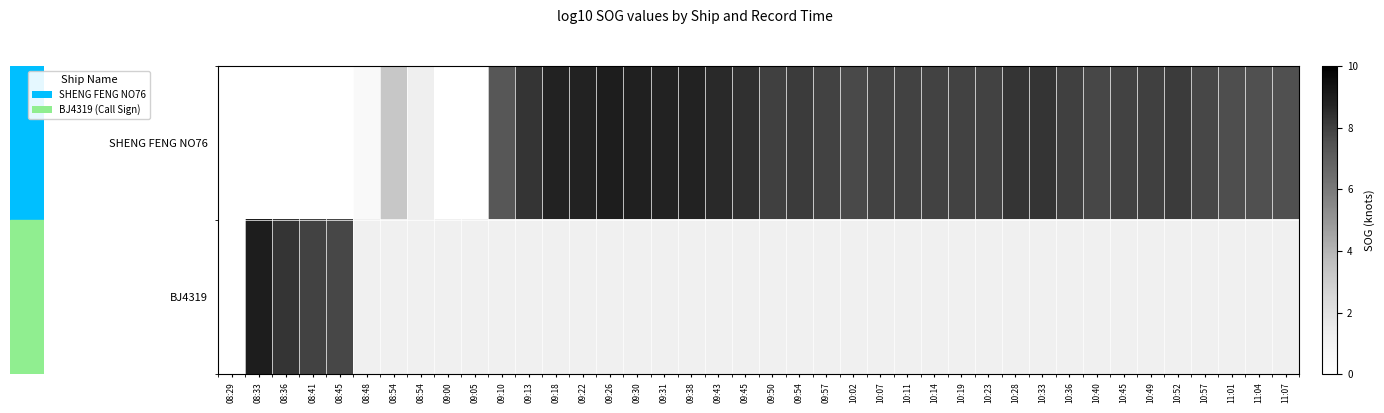

The value of BJ4319 at 08:36 is 8.3. True or false?

True